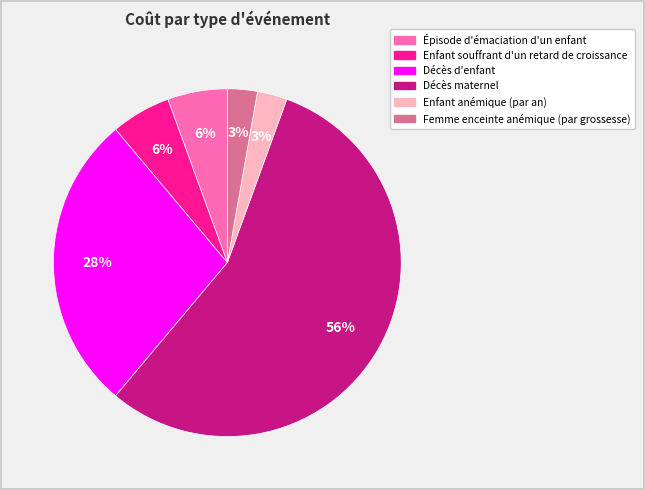

To the nearest percent, what is the difference between the Épisode d'émaciation d'un enfant and Femme enceinte anémique (par grossesse) slice percentages?

3%